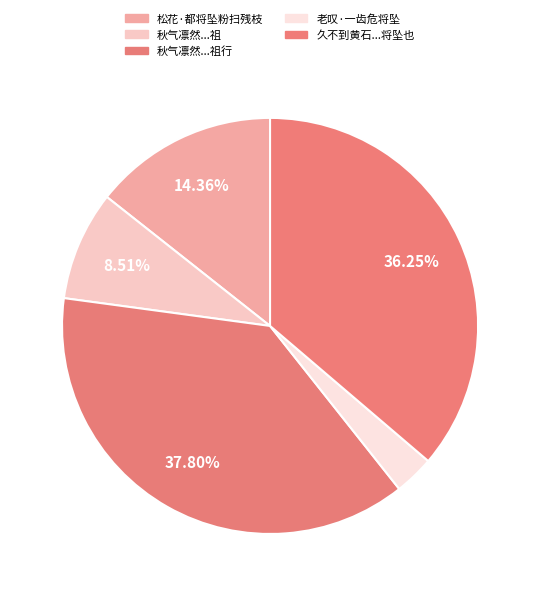

How many slices are in this pie chart?

5